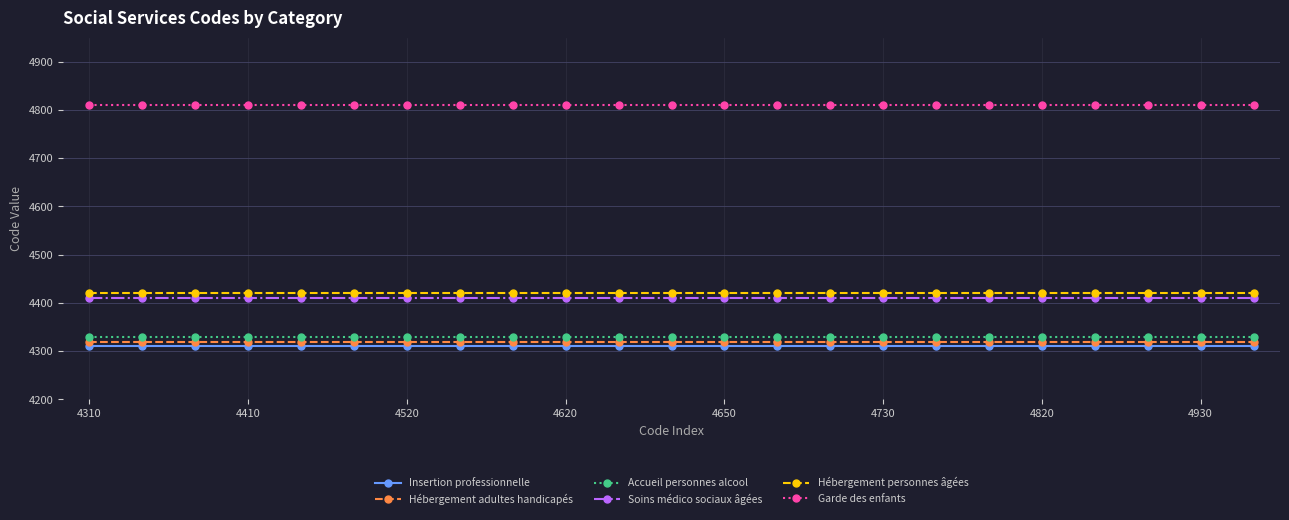

True or false: Hébergement adultes handicapés and Garde des enfants intersect in this chart.

False